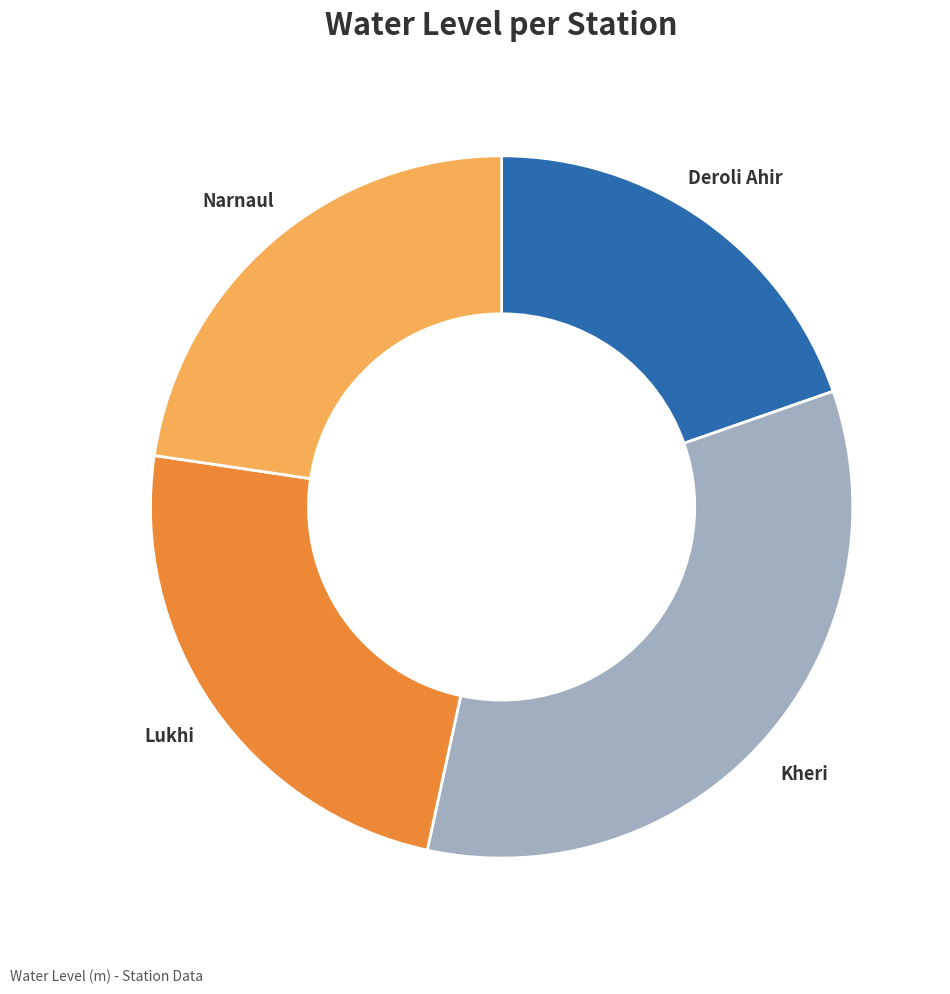

Is there a majority slice in this chart?

No